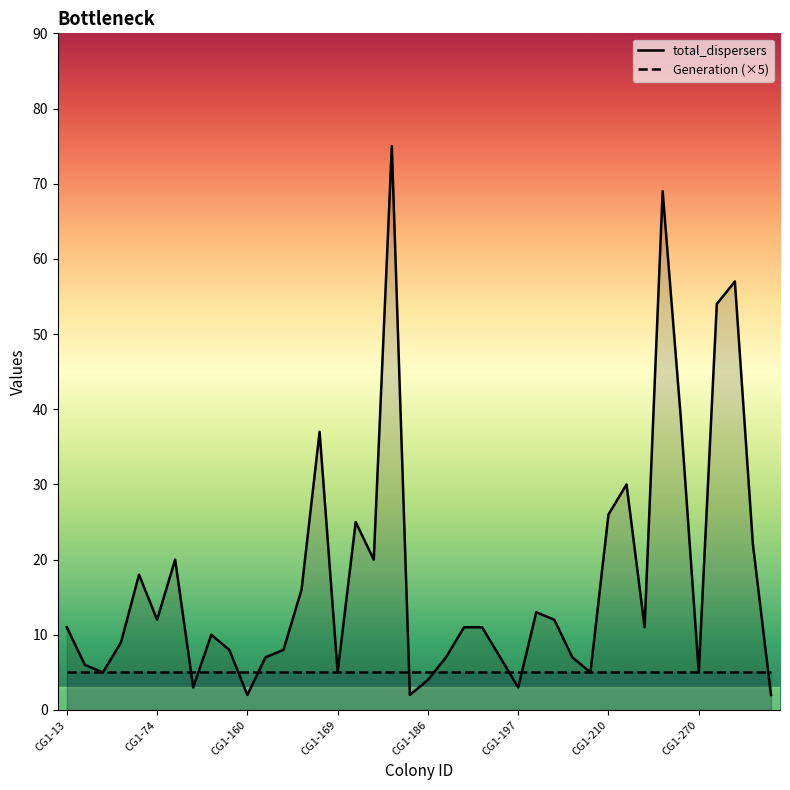

Count the number of values greater than 11.

17